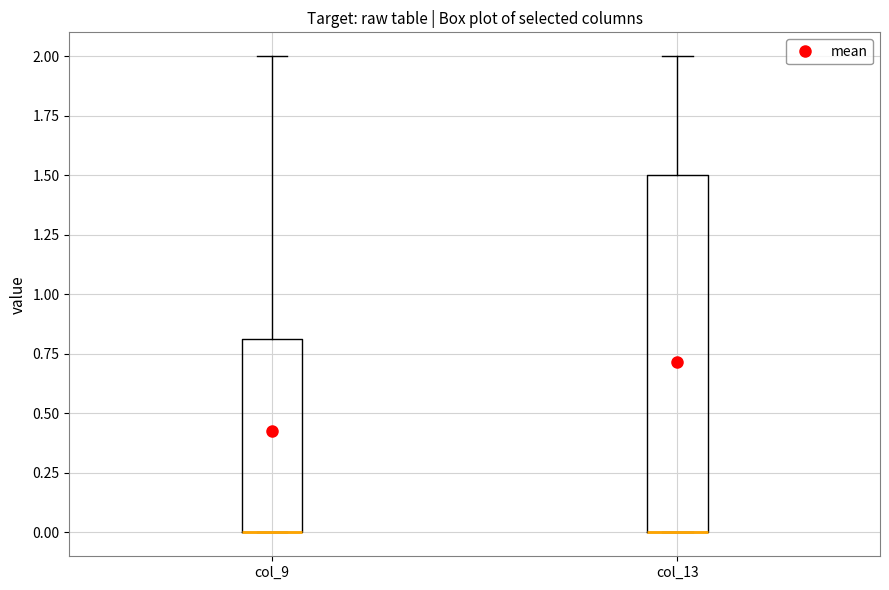

Where does the upper whisker of the box for col_13 end on the y-axis? The values are not printed on the chart, so give them approximately, as read against the axis.

2.0